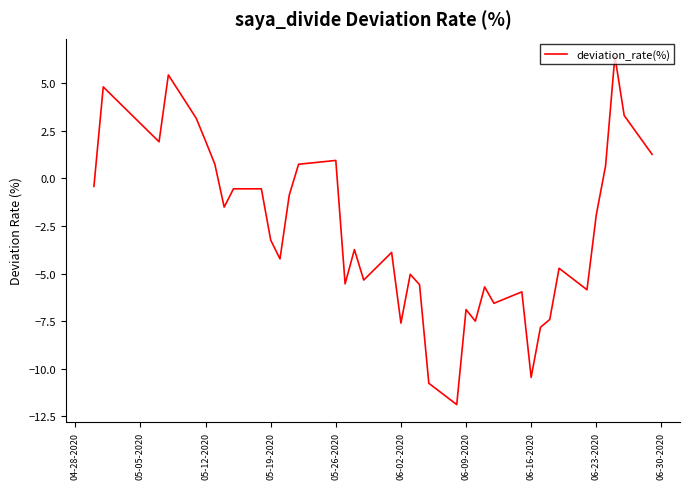

What is the smallest value displayed?

-11.9